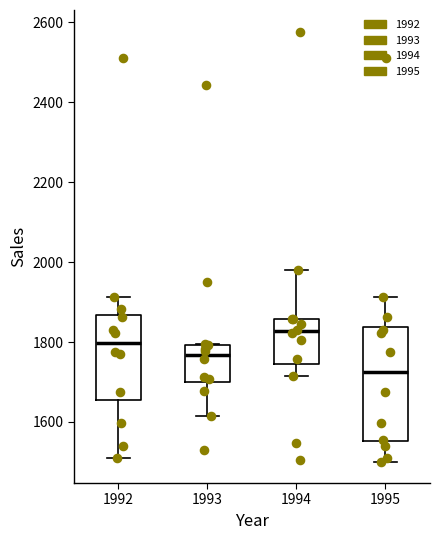

Where does the upper whisker of the box at x = 1994 end on the y-axis? The values are not printed on the chart, so give them approximately, as read against the axis.

1980